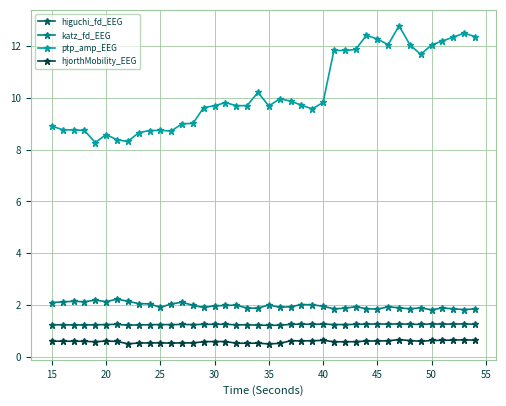

List the series in order of their peak value, highest first.

ptp_amp_EEG, katz_fd_EEG, higuchi_fd_EEG, hjorthMobility_EEG